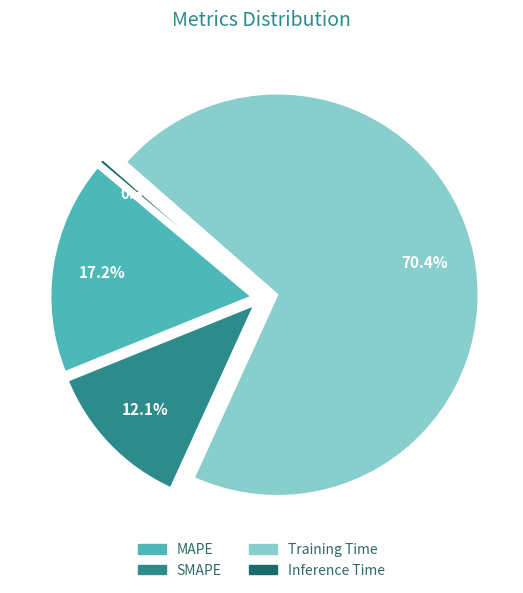

Between Training Time and Inference Time, which is larger?

Training Time